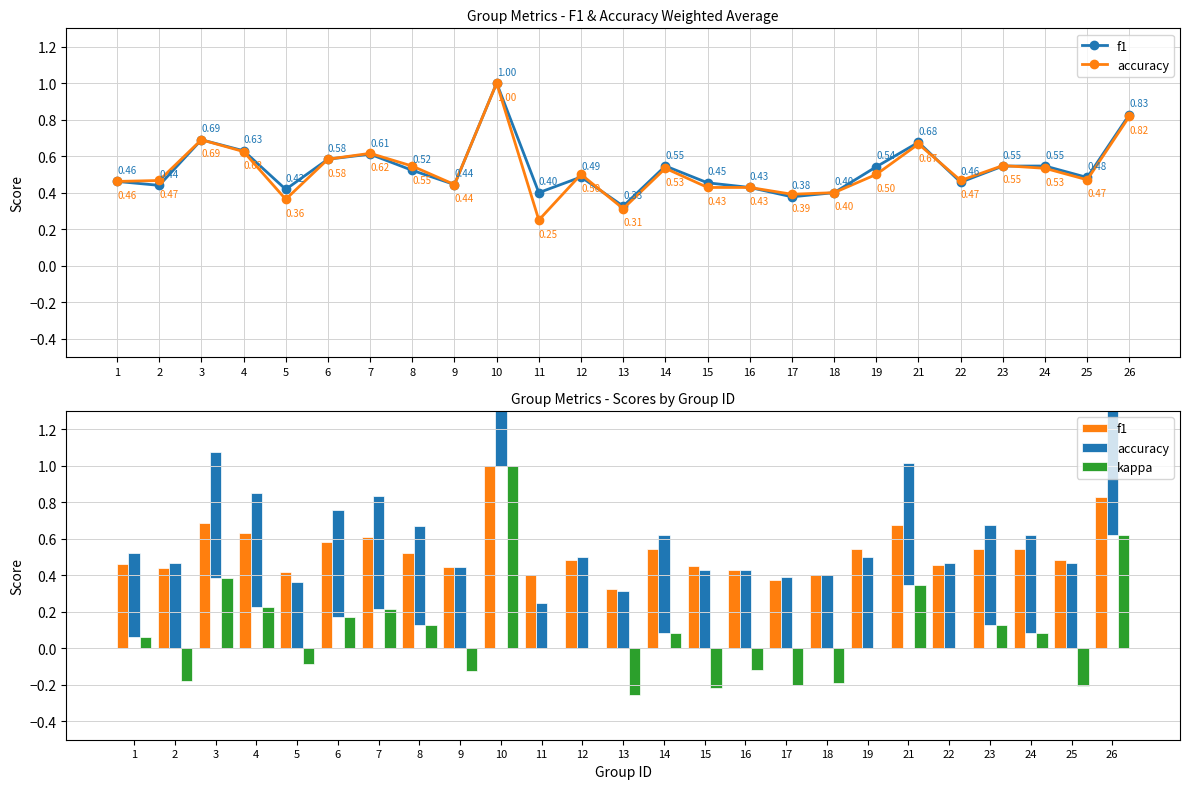

What is the minimum value shown in the chart?

-0.3